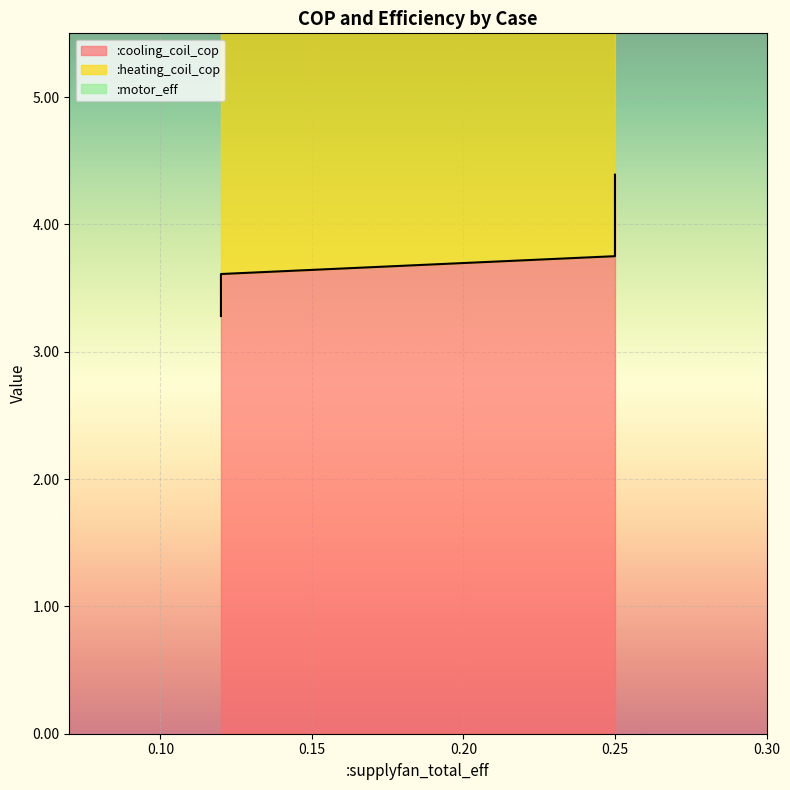

How many data points in :cooling_coil_cop are less than 4?

4